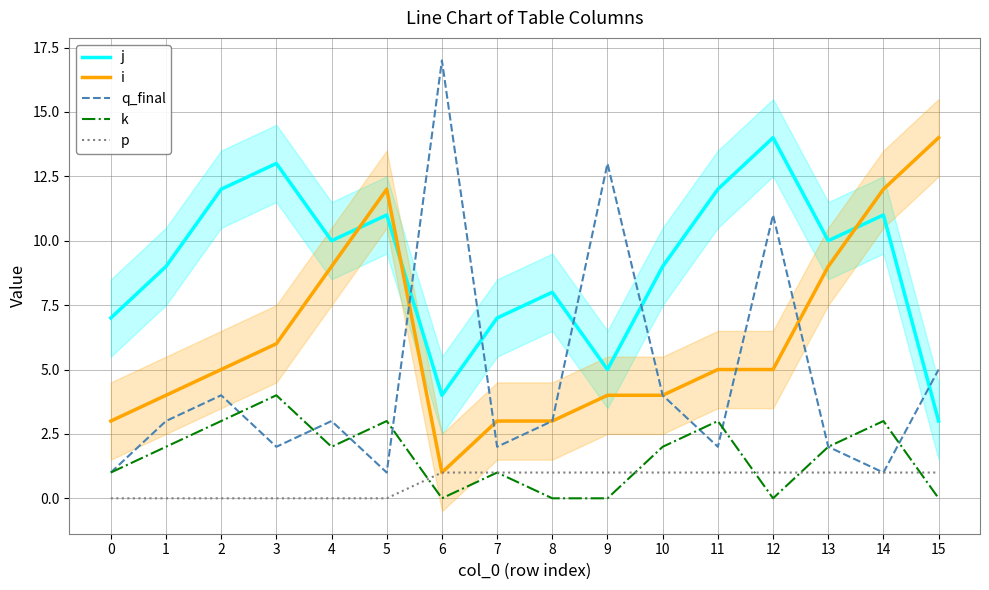

Count the k values in the range 0 to 3.

15